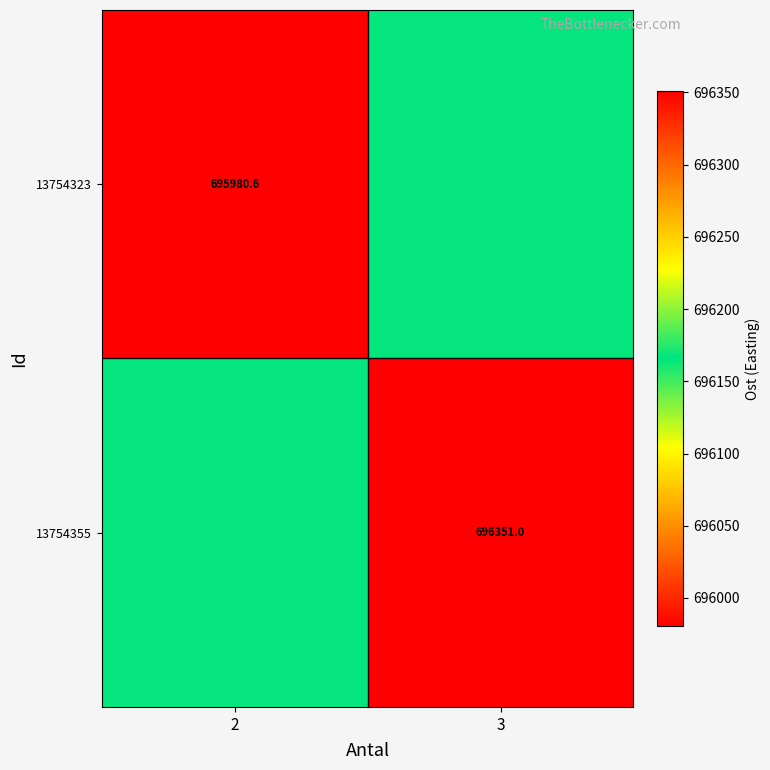

How many series are shown in this chart?

2